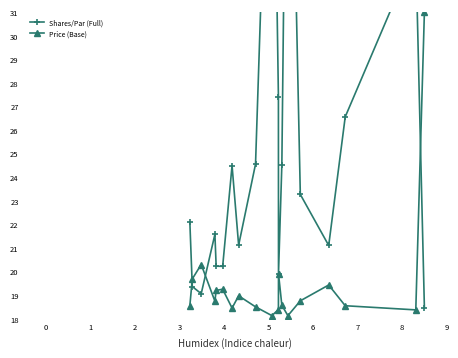

In Price (Base), how many points are higher than both neighbors (excluding endpoints)?

5